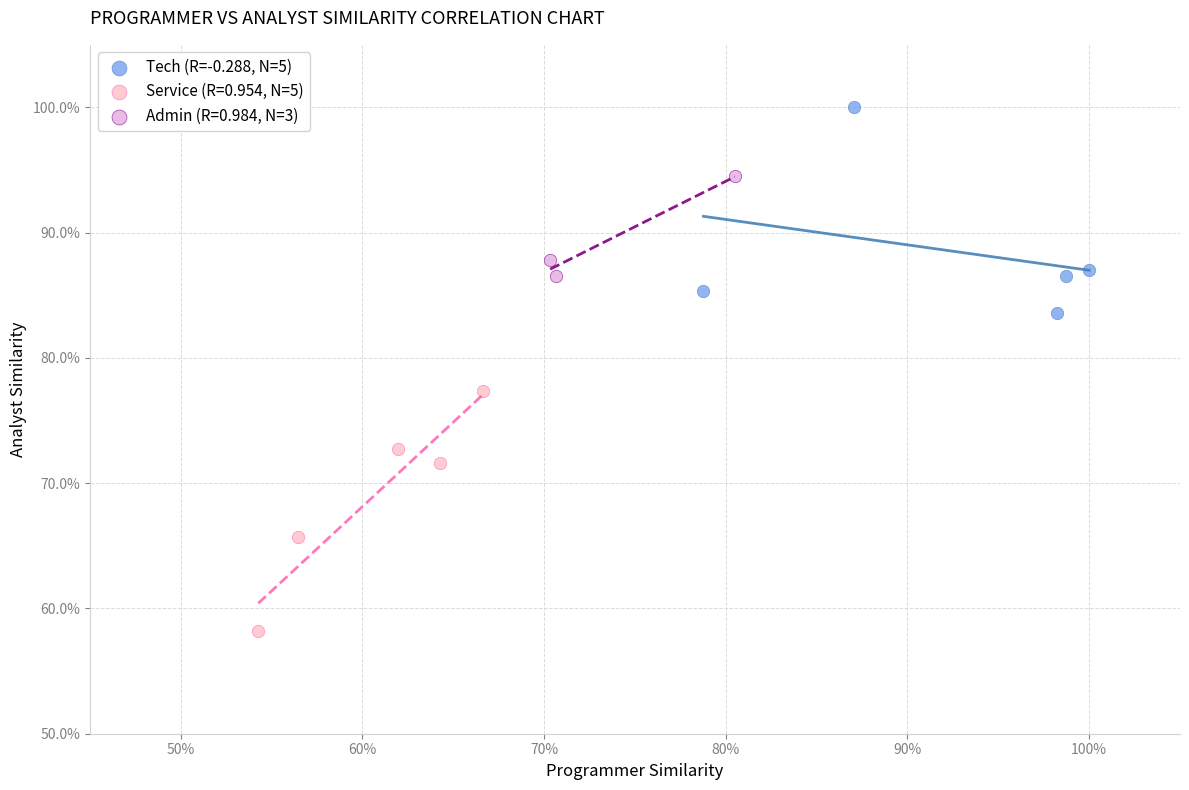

What are all the series names shown in the legend?

Tech (R=-0.288, N=5), Service (R=0.954, N=5), Admin (R=0.984, N=3)